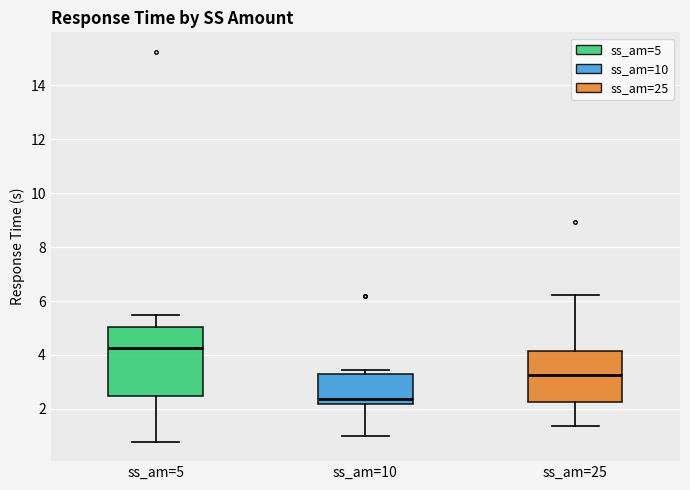

Where does the lower whisker of the box for ss_am=10 end on the y-axis? The values are not printed on the chart, so give them approximately, as read against the axis.

1.0